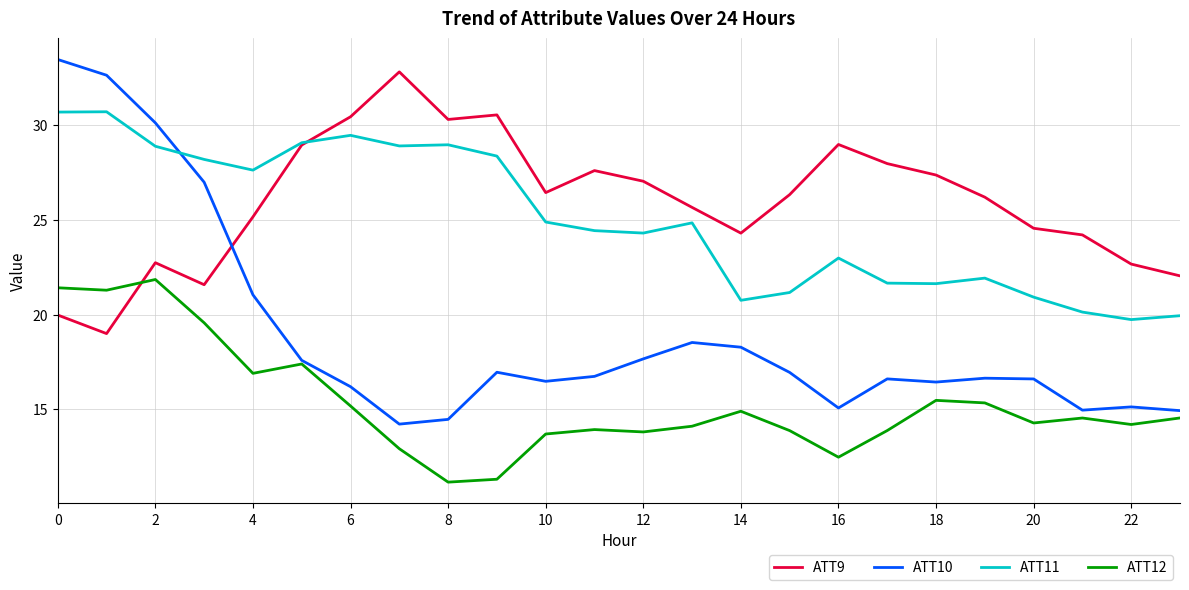

How many intersections are there between ATT9 and ATT10?

1